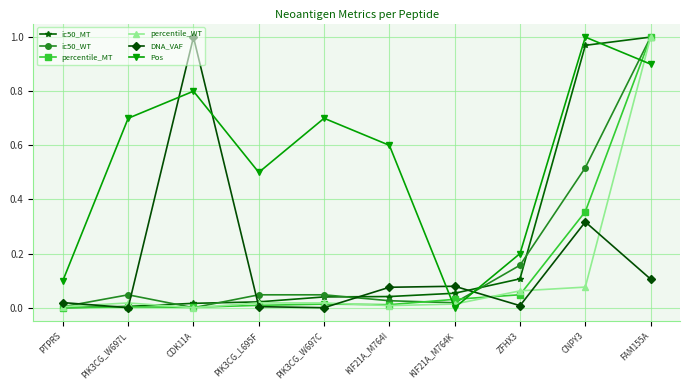

What is the sum of all ic50_WT values?

1.9